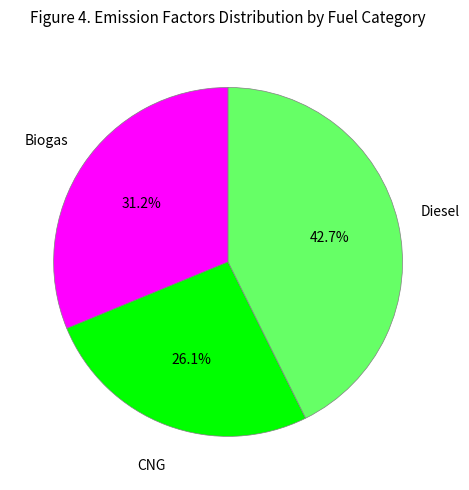

Which category has the biggest portion of the pie?

Diesel